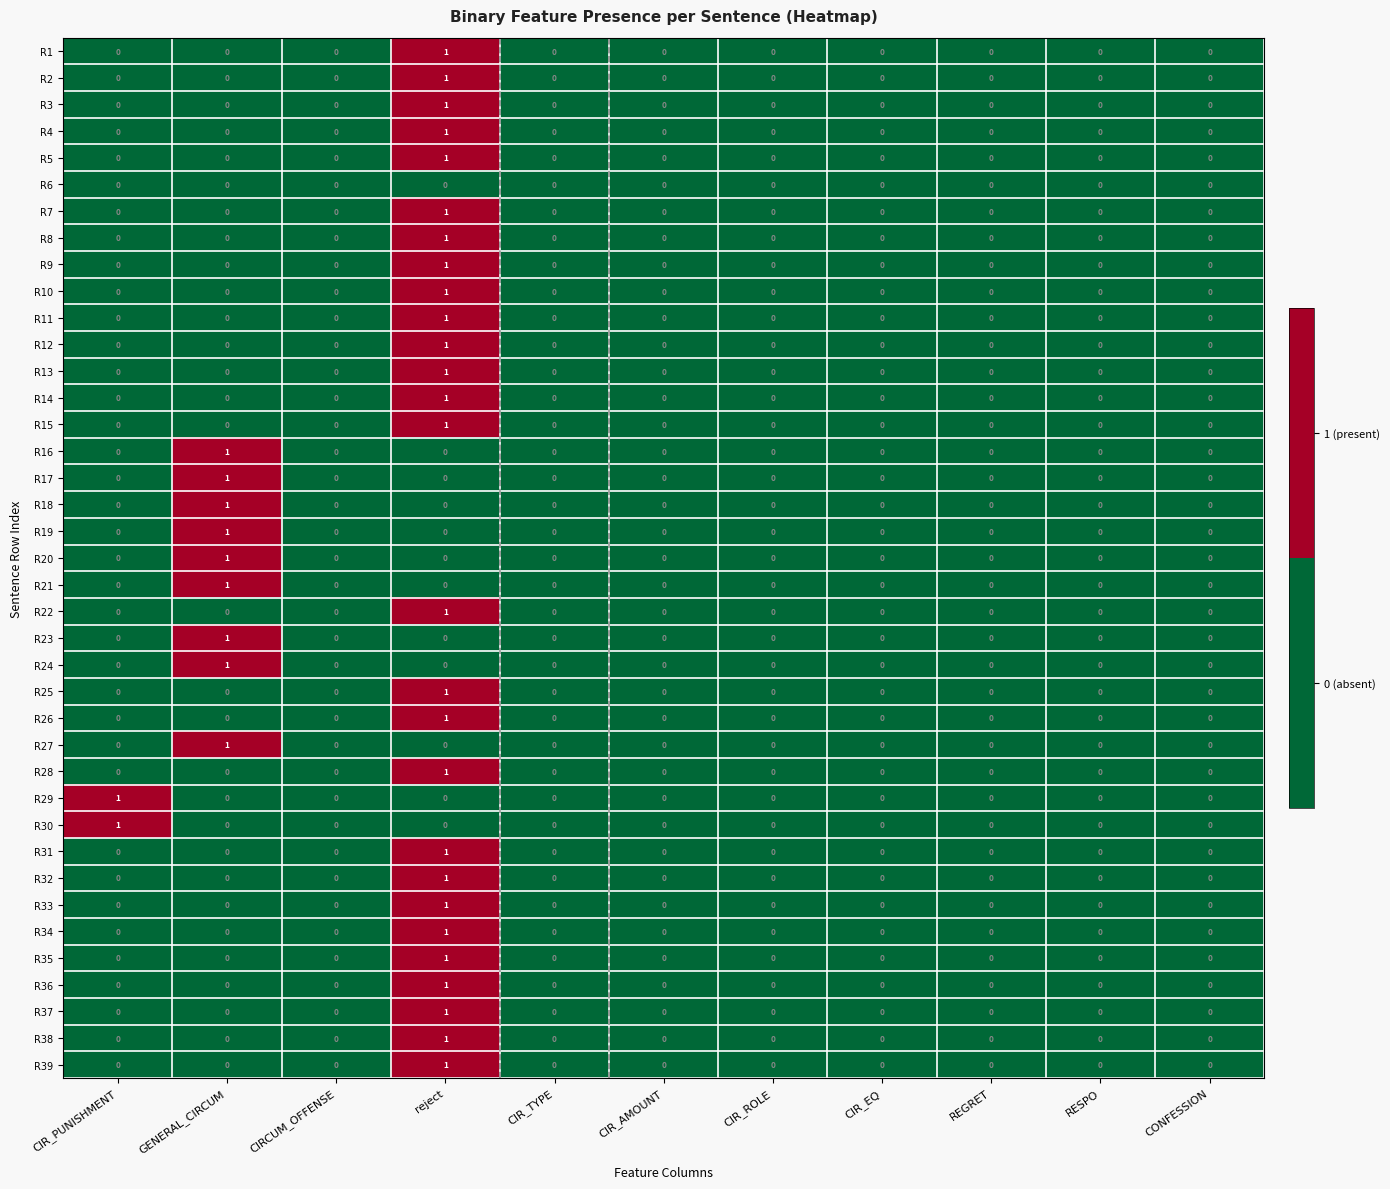

What is the total value across all series at GENERAL_CIRCUM?

9